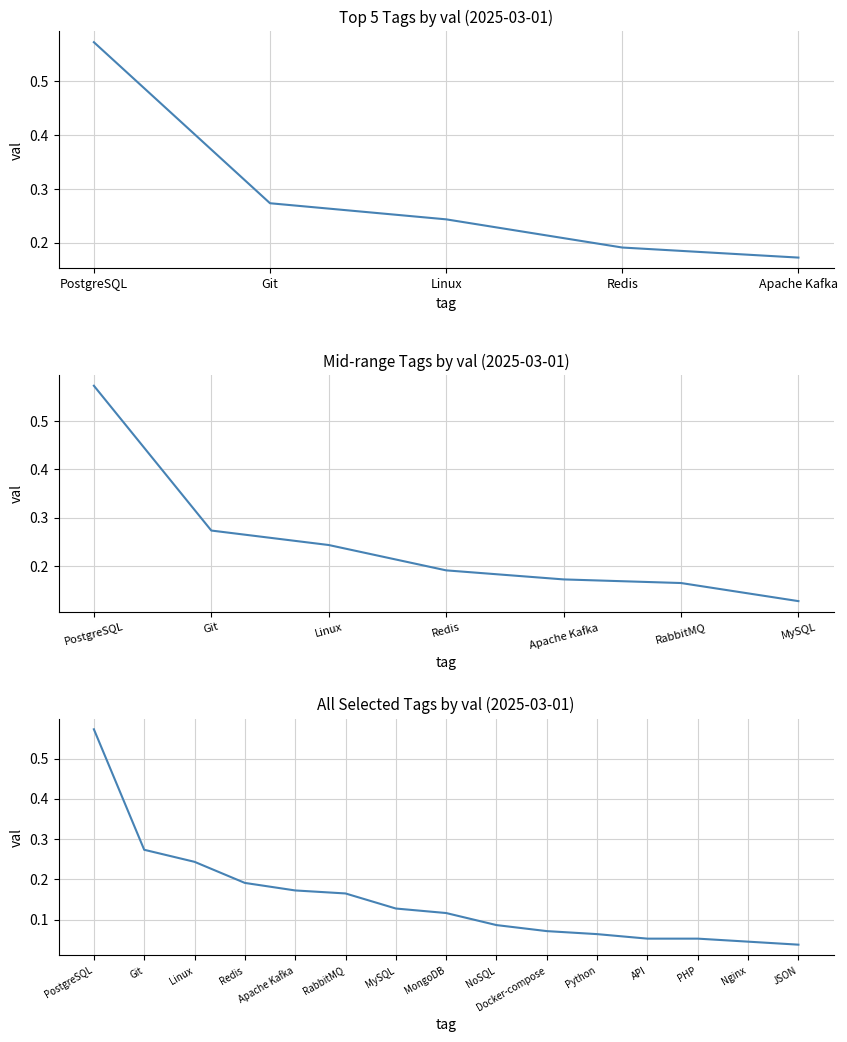

True or false: there are more than 2 points higher than both neighbors.

False